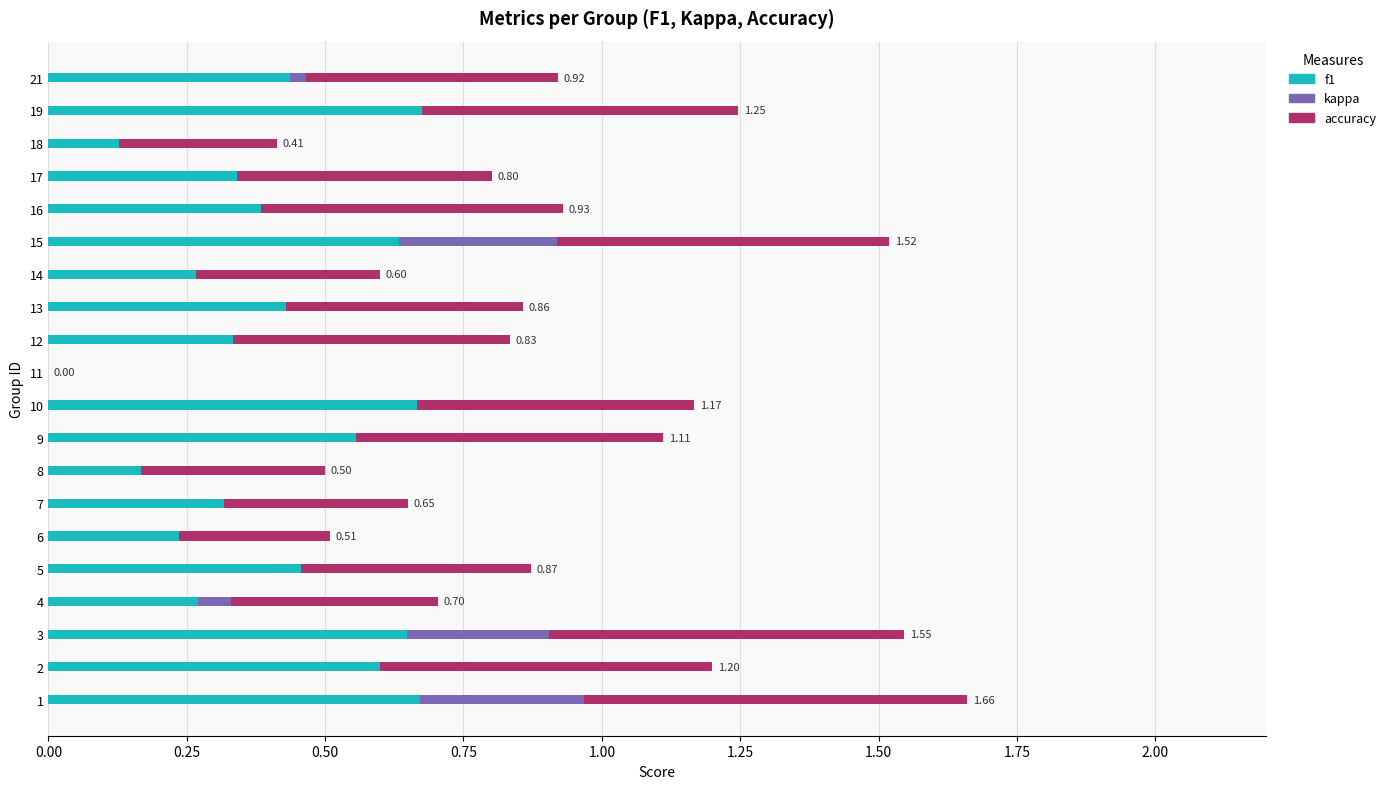

What is the total value across all series at 9?

1.1